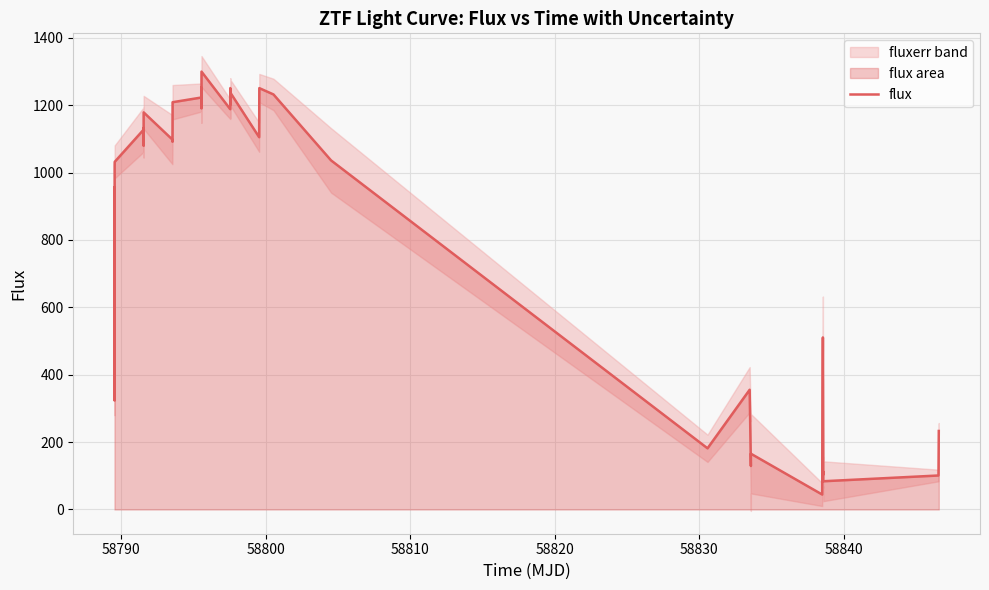

What is the highest value of the flux series?

1299.9